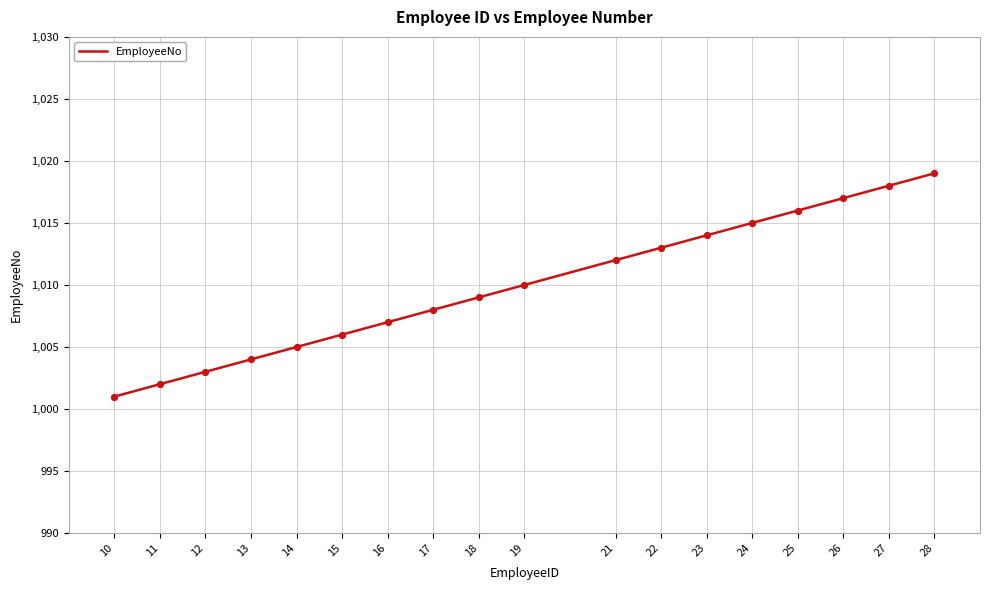

What is the change in value from 13 to 18?

+5